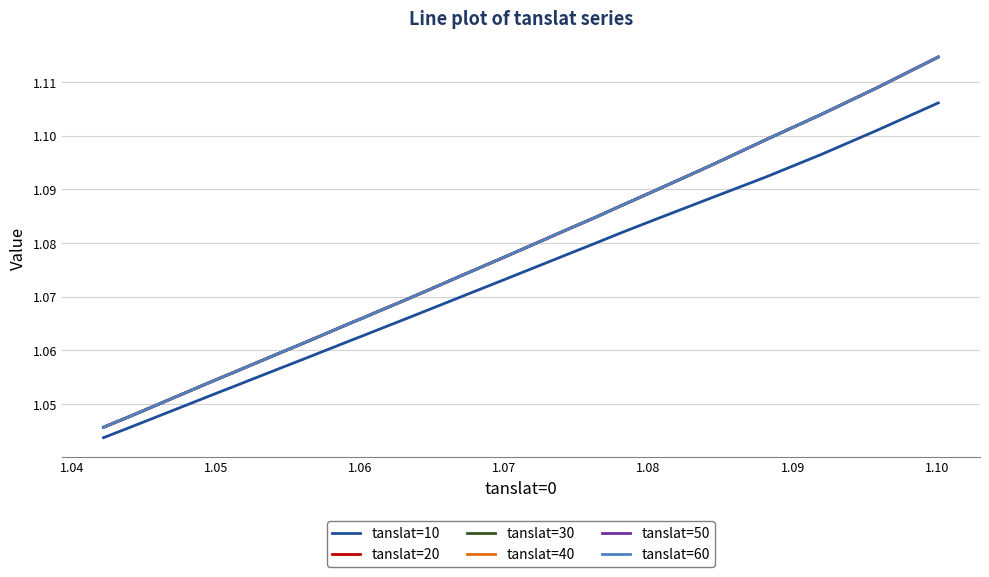

What are all the series names shown in the legend?

tanslat=10, tanslat=20, tanslat=30, tanslat=40, tanslat=50, tanslat=60